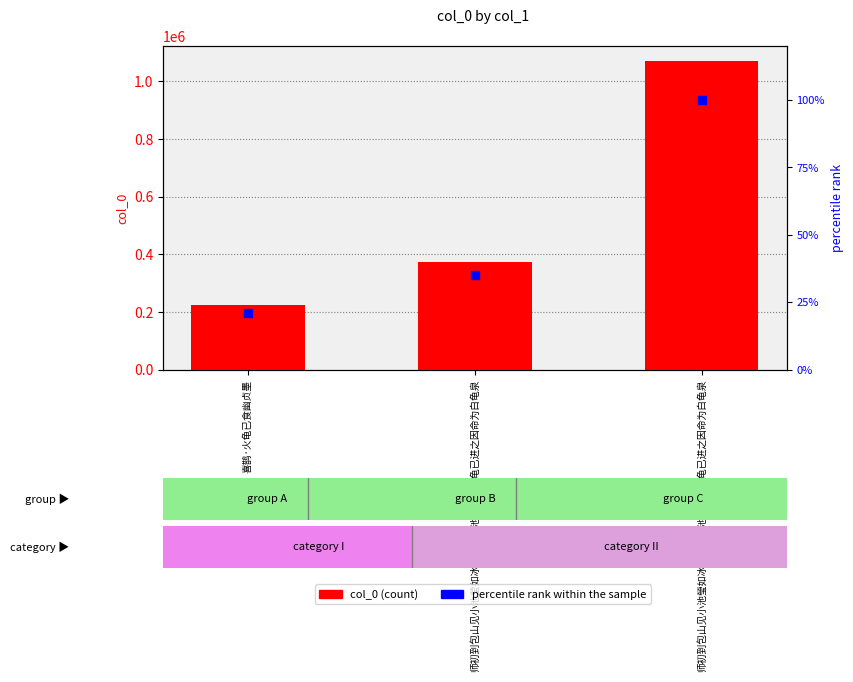

At which category is the sum across all series the highest?

师初到包山见小池瑩如冰玉父老云池中昔有白龟已进之因命为白龟泉